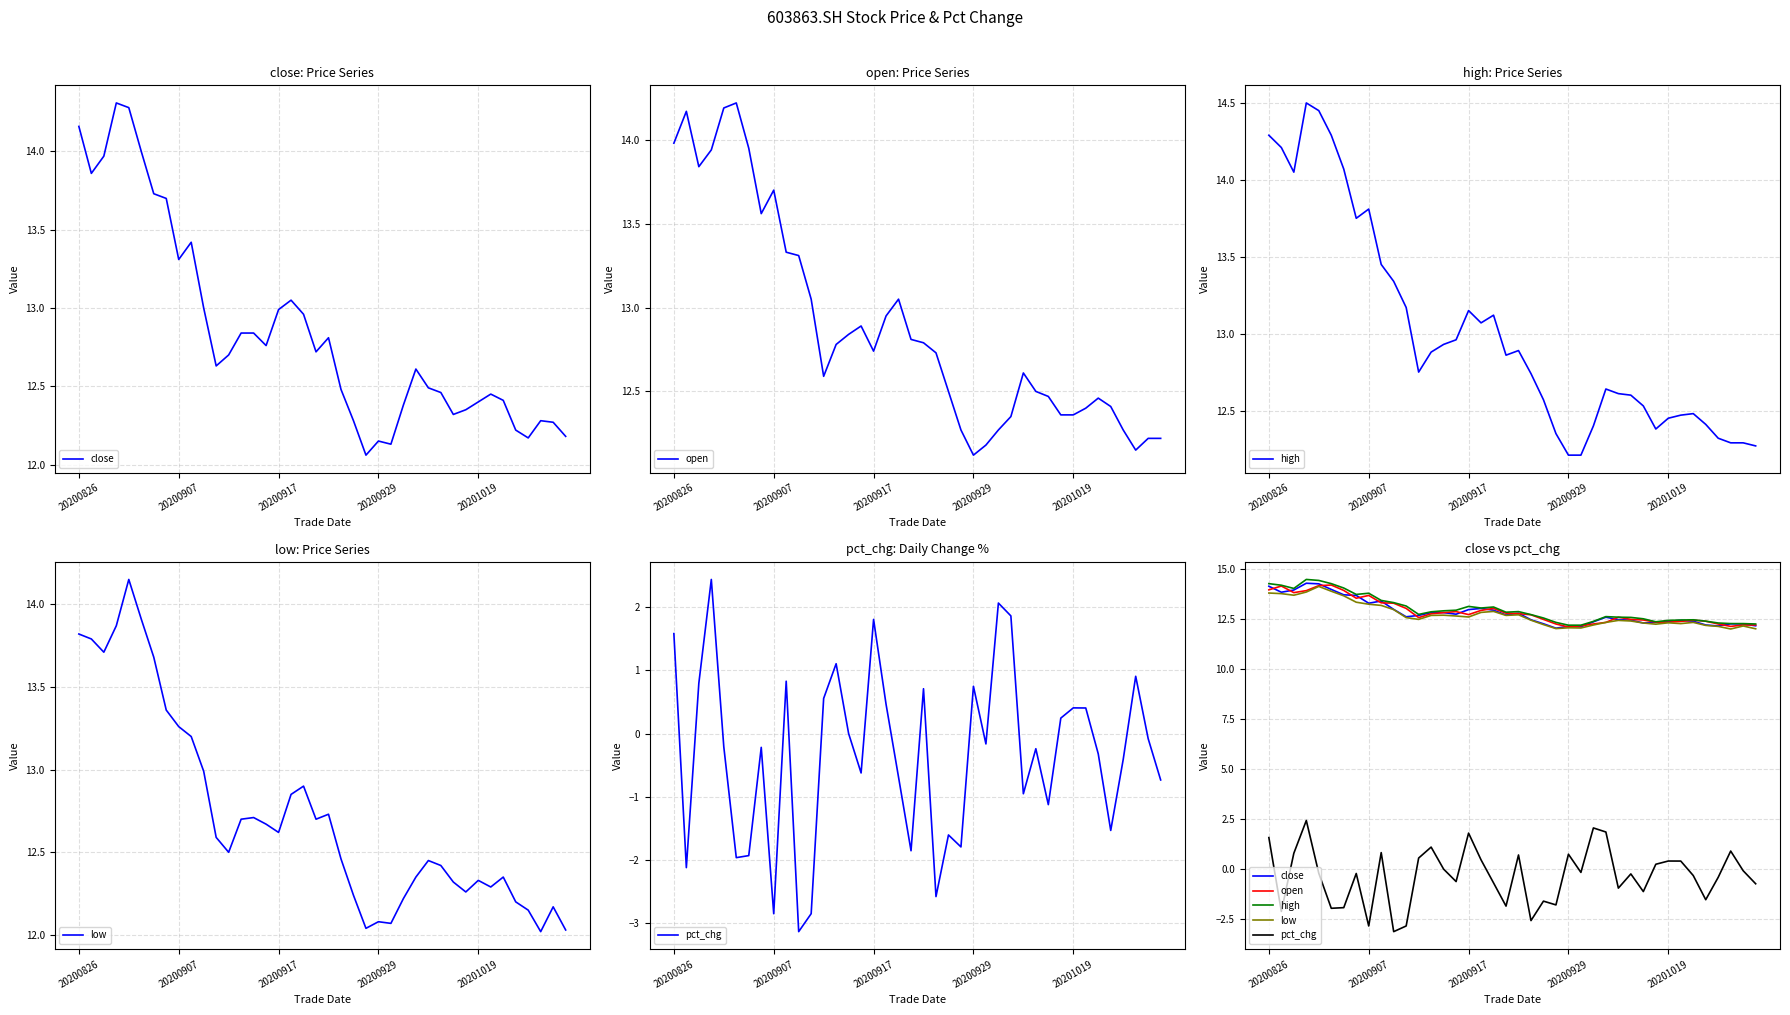

What is the sum of all pct_chg values?

-13.1